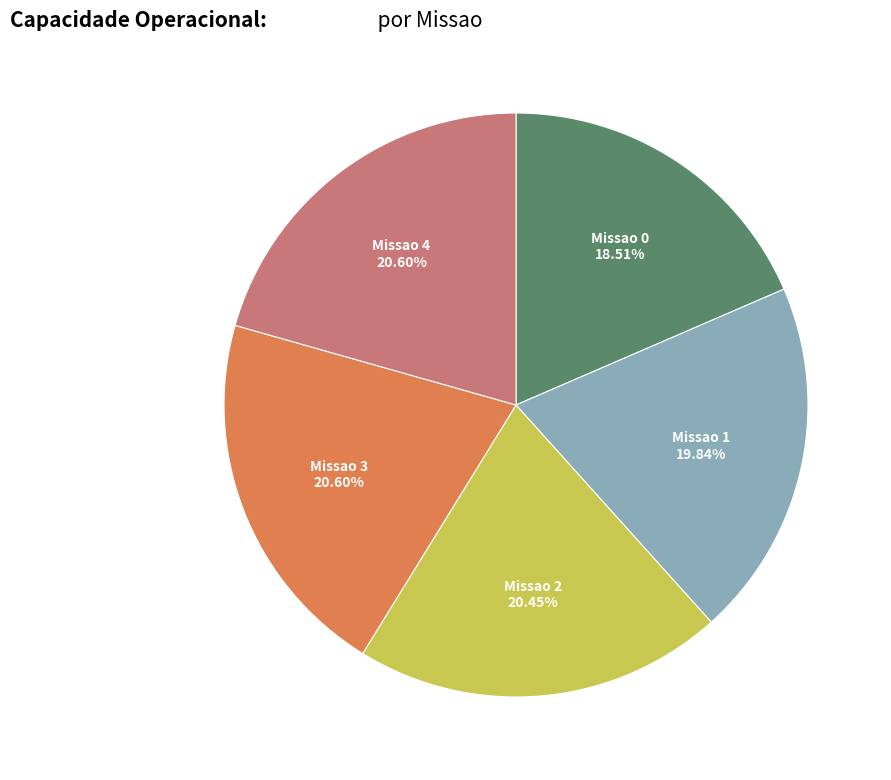

Does any single category account for the majority?

No